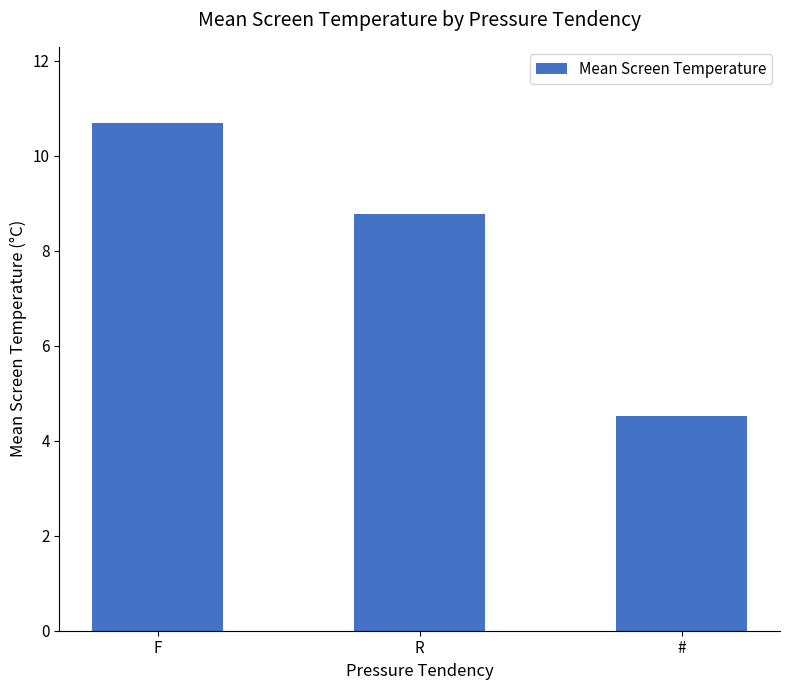

What is the label of the 2nd bar from the right?

R